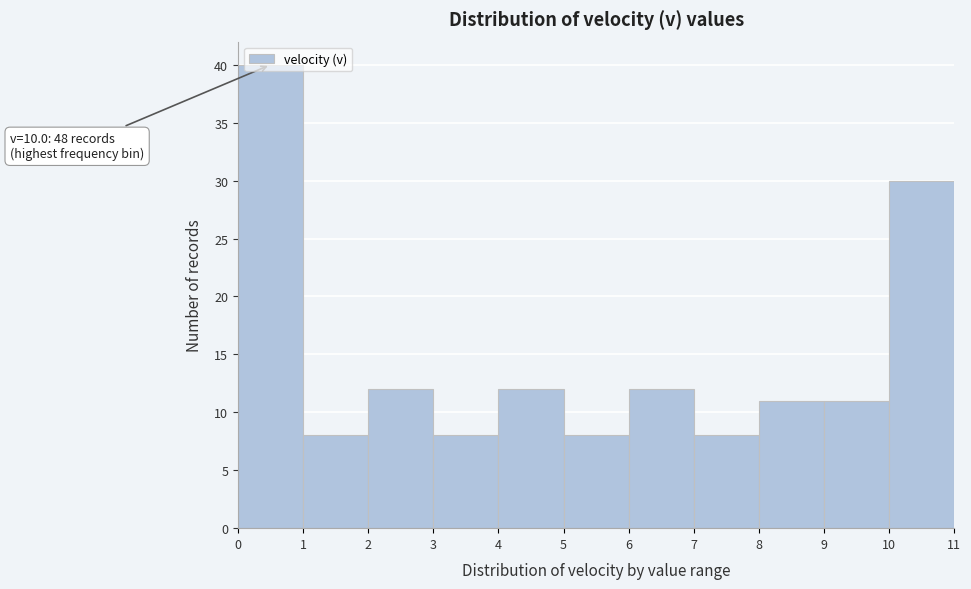

Which range on the x-axis has the tallest bar?

0 to 1